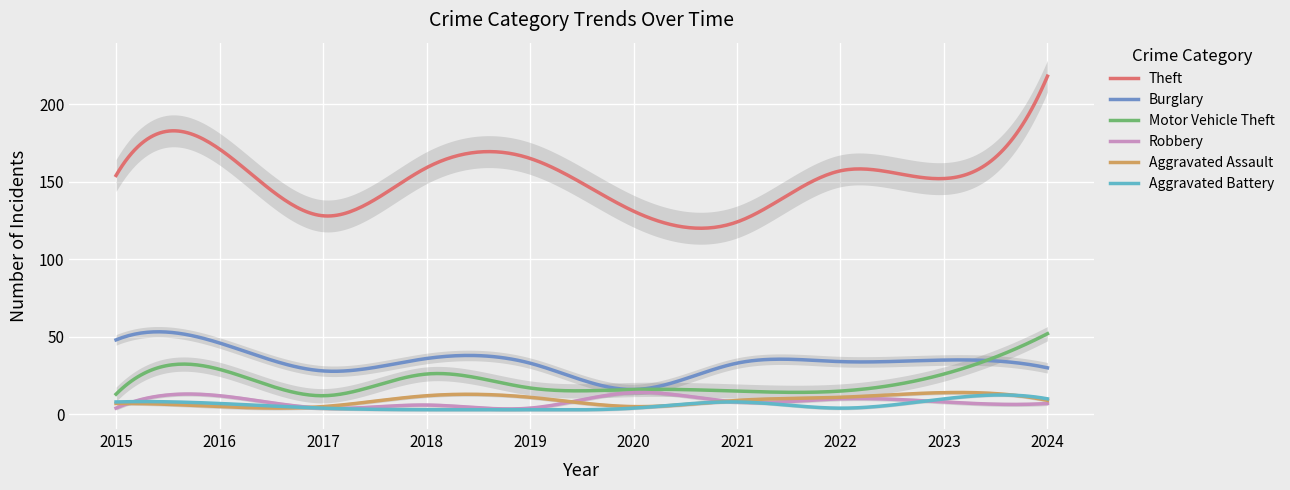

Is it true that Aggravated Battery equals 7 at 2016?

True